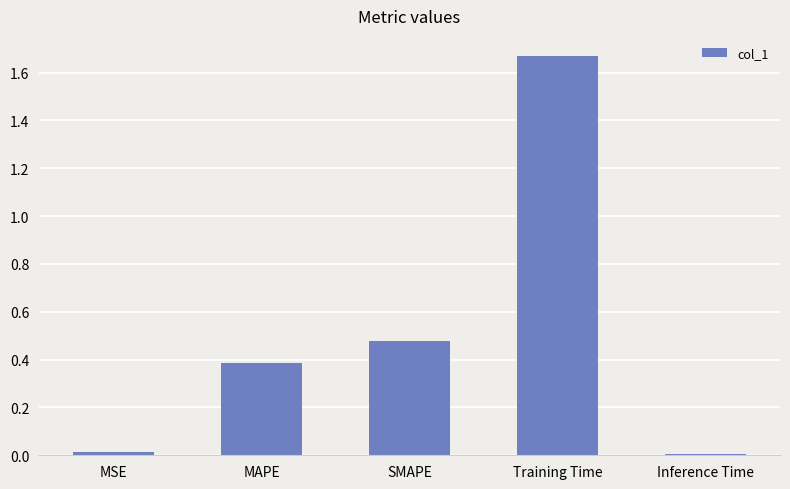

What is the sum of all values?

2.6